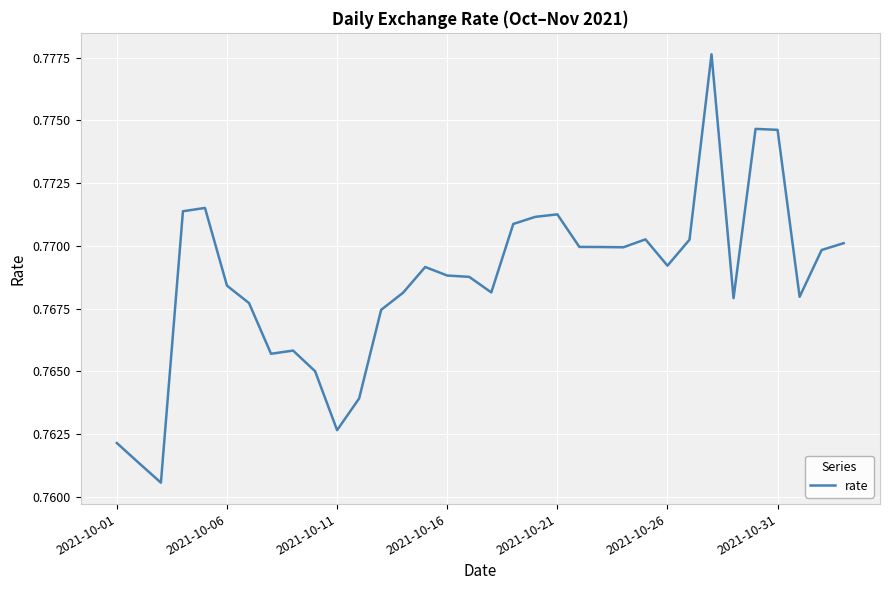

Count the values in the range 0 to 1.

34